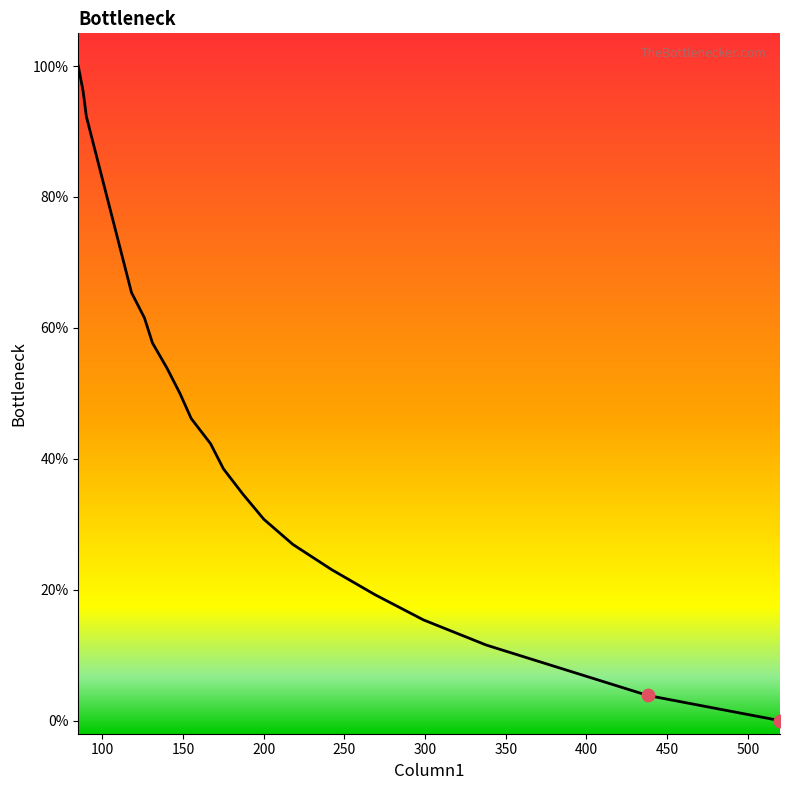

What is the ratio of the value at 94 to the value at 438?

23.0